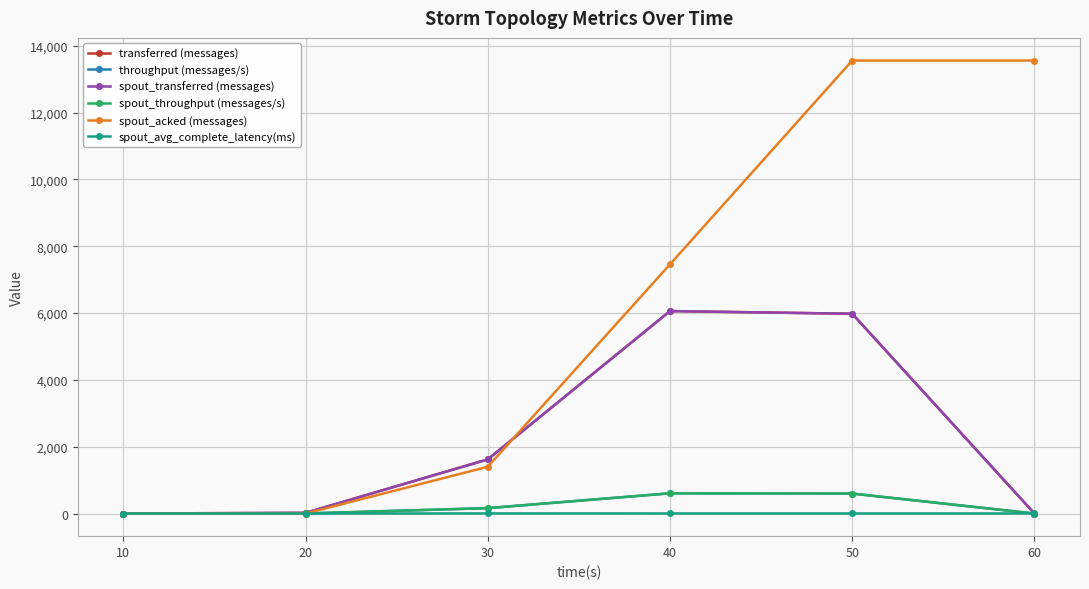

At which category is the sum across all series the highest?

50